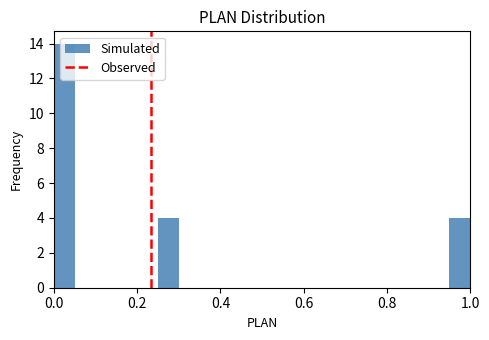

Around what value on the x-axis is the tallest bar? Give the approximate position of its centre, as read against the axis.

0.02